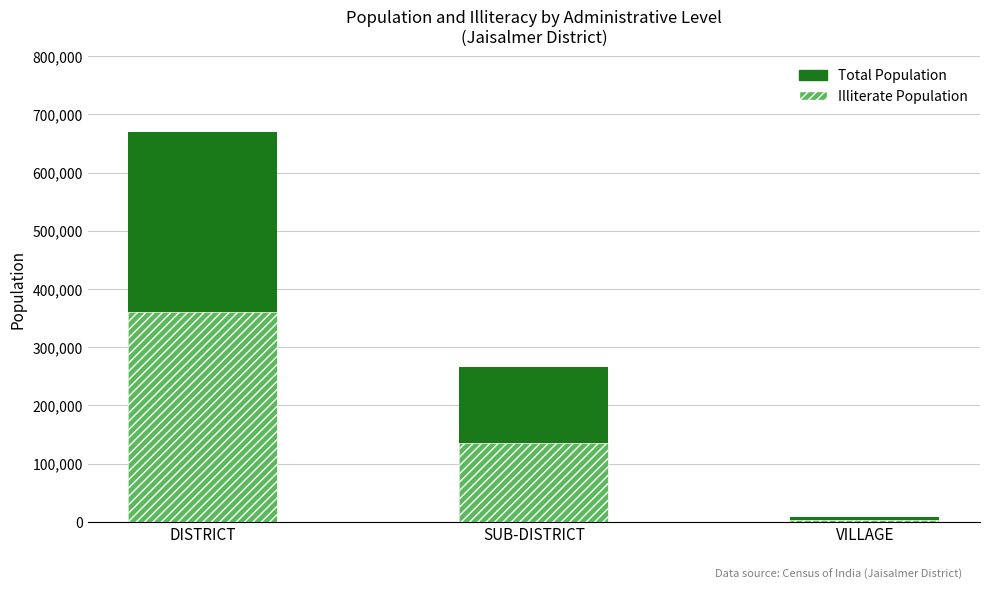

What is the sum of the Illiterate Population values at DISTRICT and VILLAGE?

364679